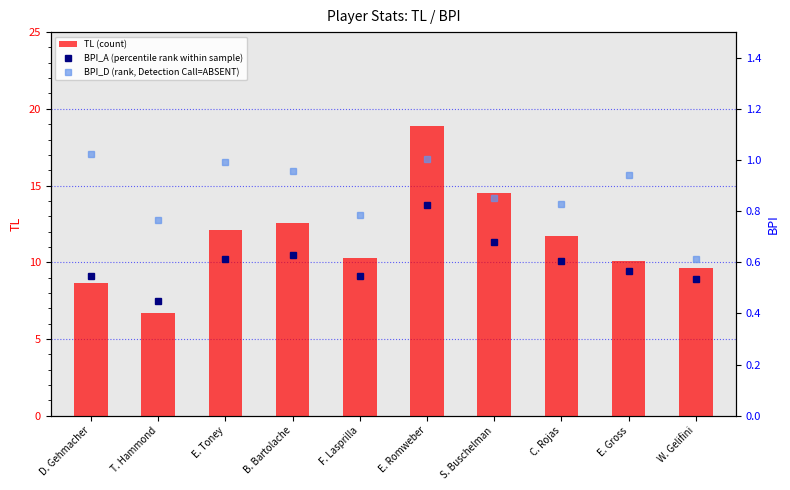

Reading left to right, list all the values displayed in this chart.

TL (count): 8.7	6.7	12.1	12.6	10.3	18.9	14.5	11.7	10.1	9.6
BPI_A (percentile rank within sample): 0.5	0.4	0.6	0.6	0.5	0.8	0.7	0.6	0.6	0.5
BPI_D (rank, Detection Call=ABSENT): 1.0	0.8	1.0	1.0	0.8	1.0	0.9	0.8	0.9	0.6